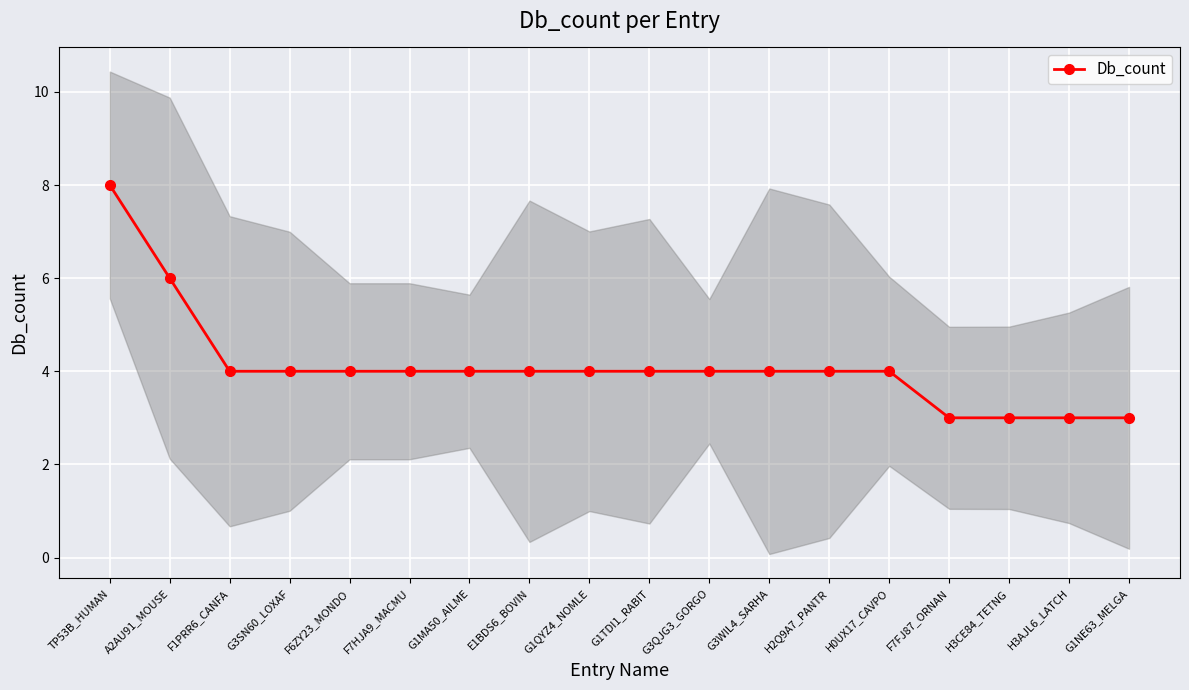

How many data points does each series have?

18